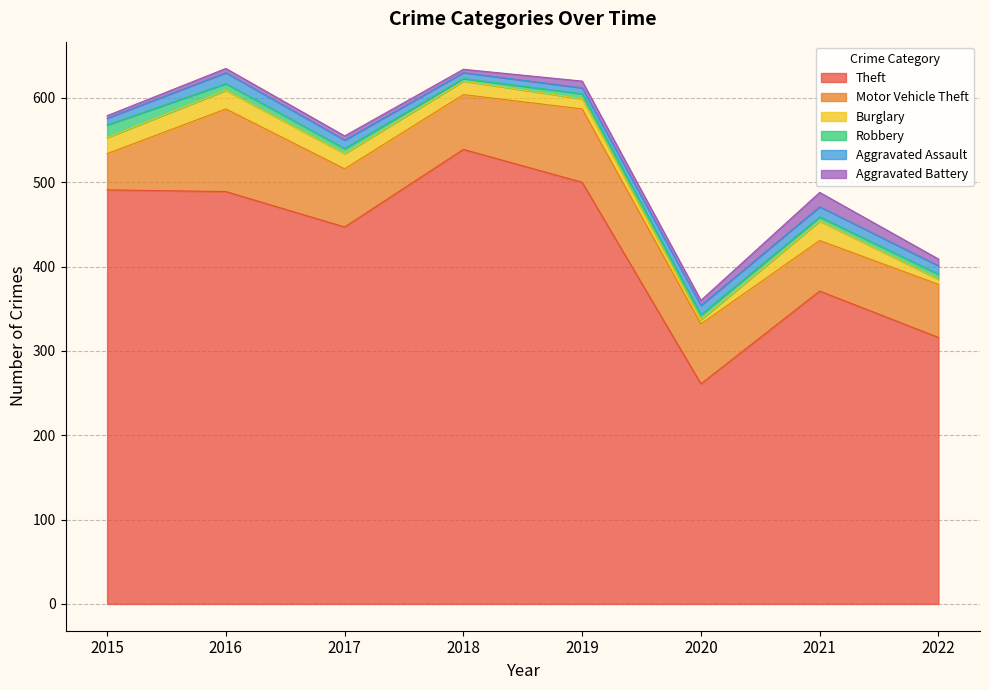

True or false: Aggravated Battery has more than 0 points higher than both neighbors.

True